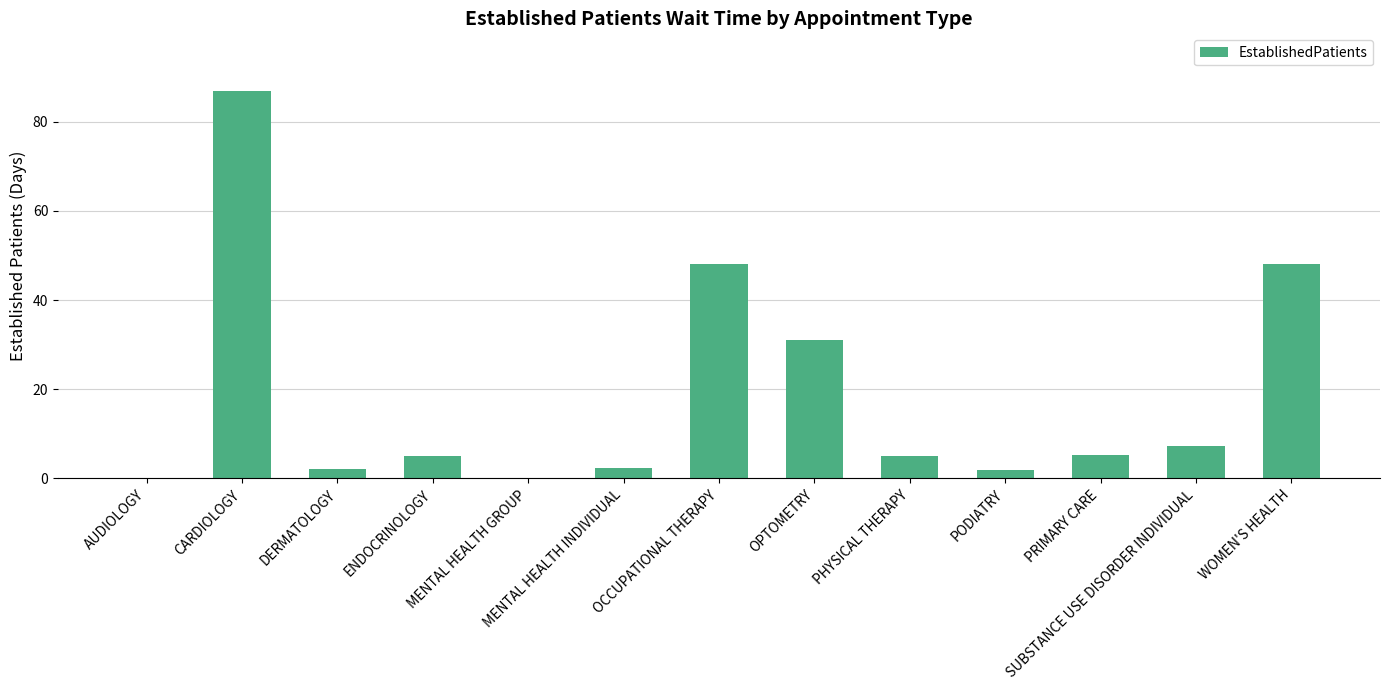

What is the sum of the values at DERMATOLOGY and PODIATRY?

3.8